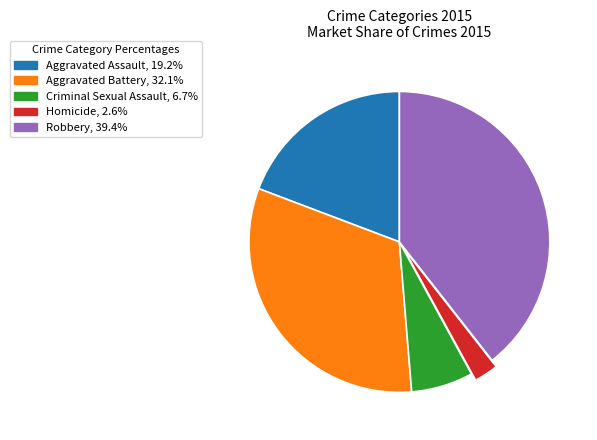

Is there any slice that represents more than half of the pie?

No